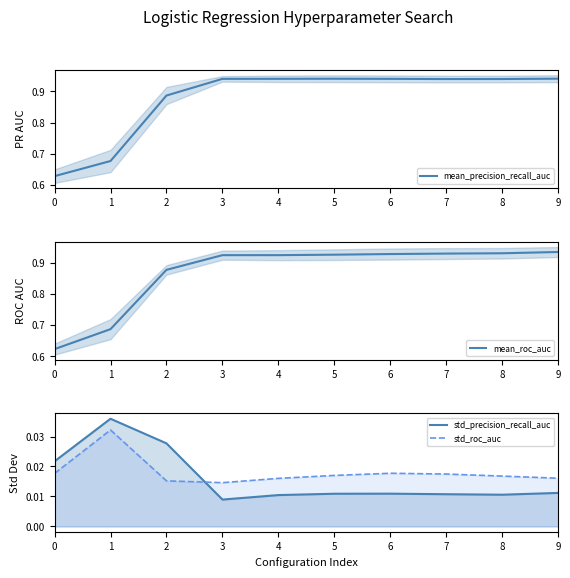

Between 7 and 1, which is larger?

7